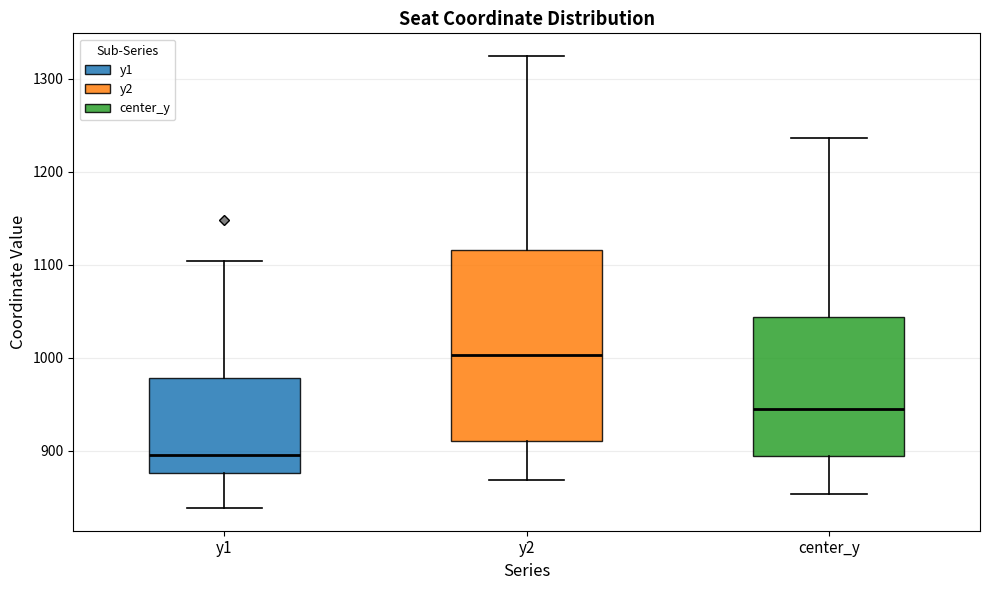

Reading left to right, read every box against the y-axis: the position of its median line, the range the box covers, and the ends of its whiskers. The values are not printed on the chart, so give them approximately, as read against the axis.

y1: median 900, box 880 to 980, whiskers 840 to 1100
y2: median 1000, box 910 to 1120, whiskers 870 to 1320
center_y: median 940, box 890 to 1040, whiskers 850 to 1240